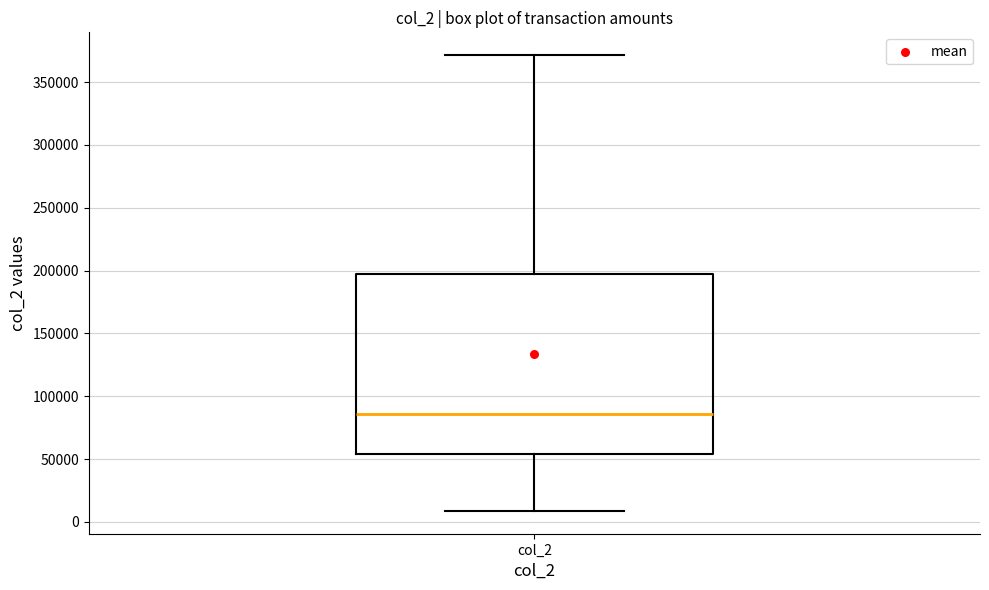

Where is the lower edge of the box for col_2 on the y-axis? The values are not printed on the chart, so give them approximately, as read against the axis.

55000